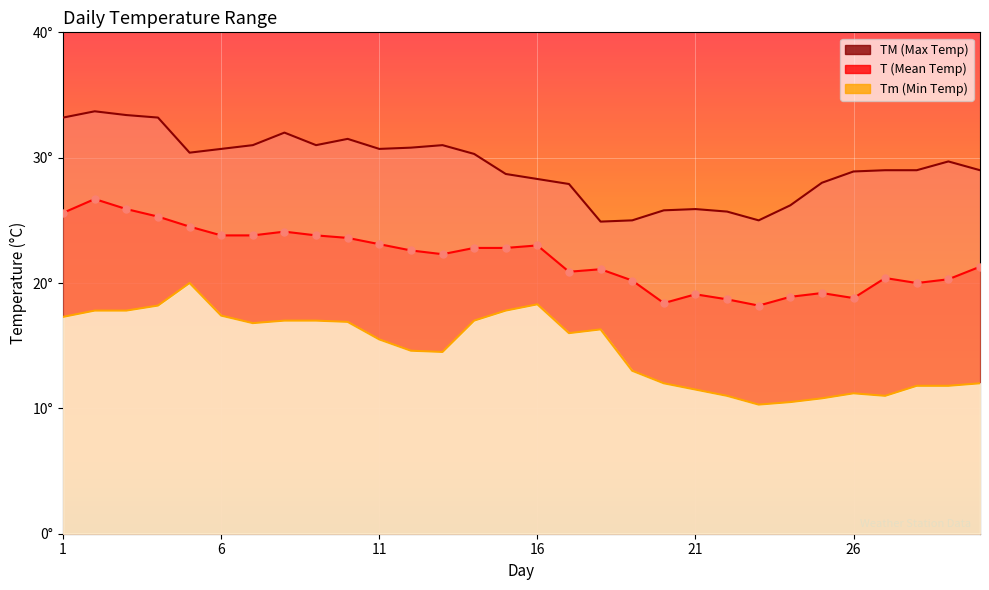

What are all the series names shown in the legend?

T, TM, Tm